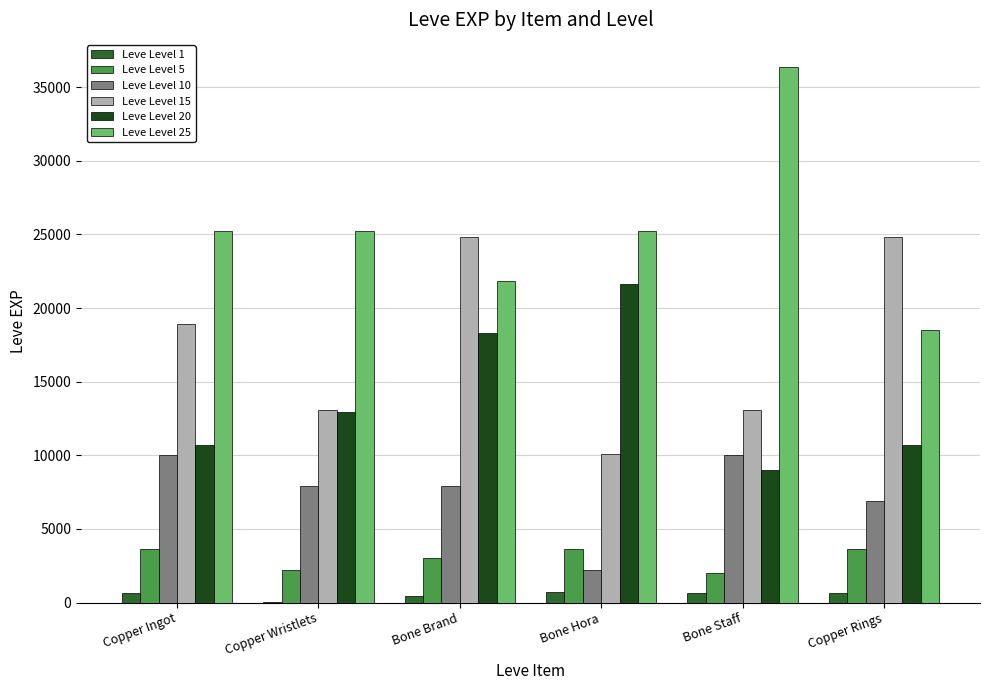

What is the maximum value shown in the chart?

36390